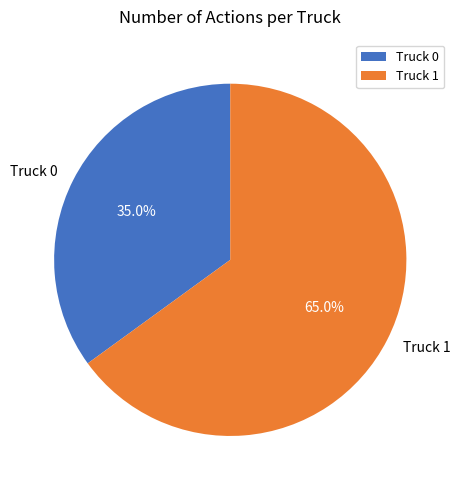

How many slices are in this pie chart?

2